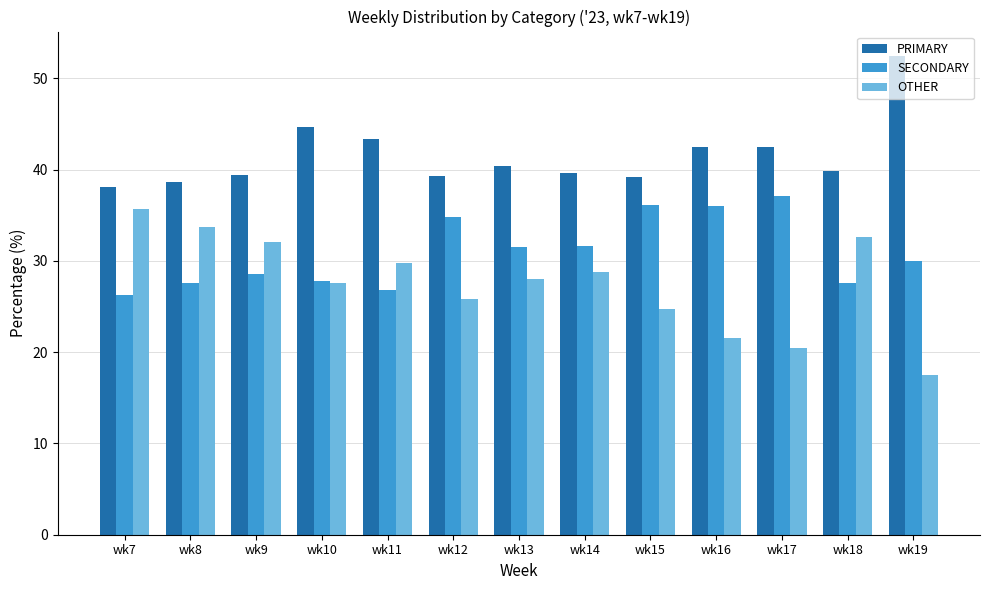

Which label corresponds to the largest value in the chart?

wk19